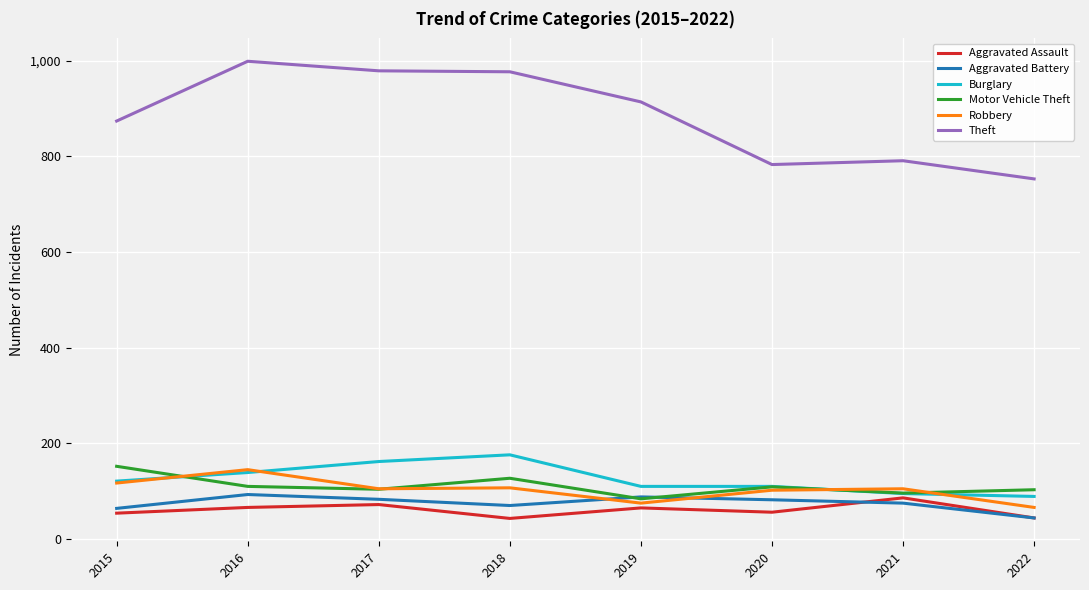

What is the lowest value of the Motor Vehicle Theft series?

84